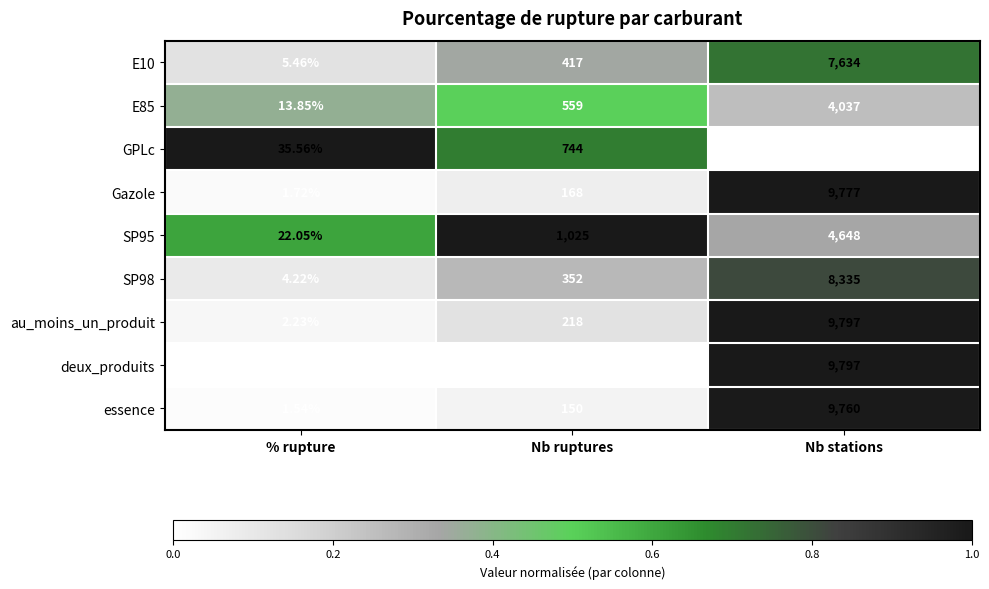

Which series changed the most between % rupture and Nb stations?

deux_produits